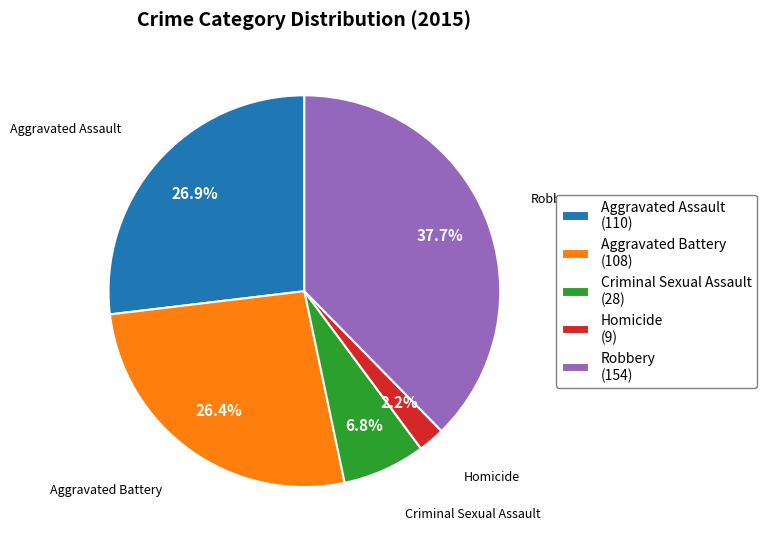

Which slice is the smallest?

Homicide